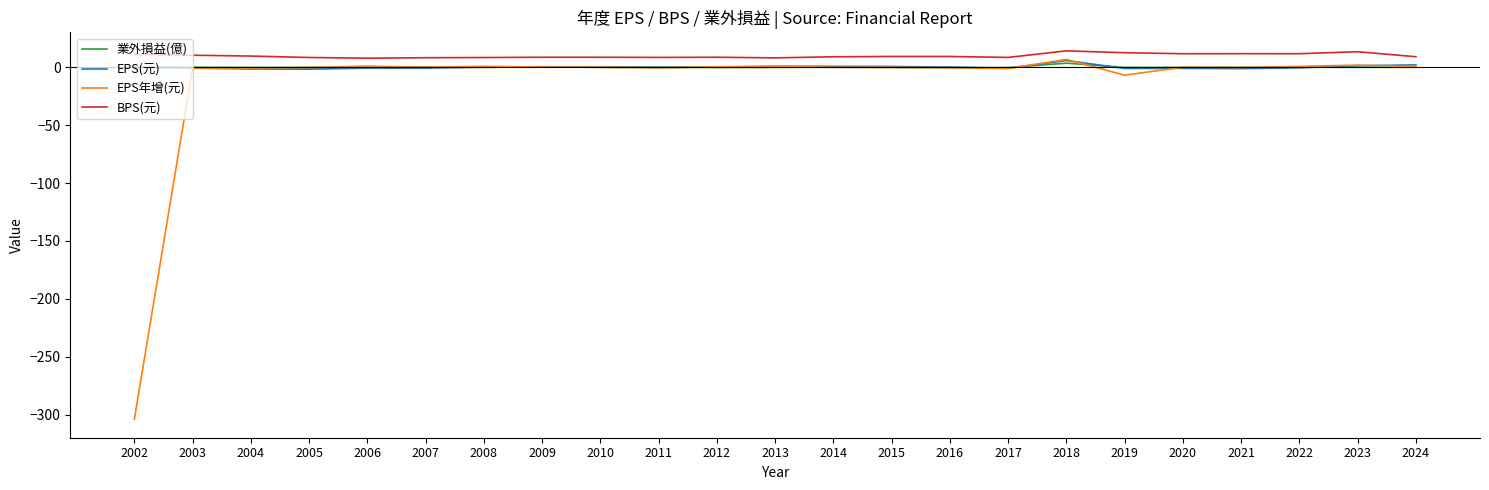

Which category has the highest value in the 業外損益(億) series?

2018